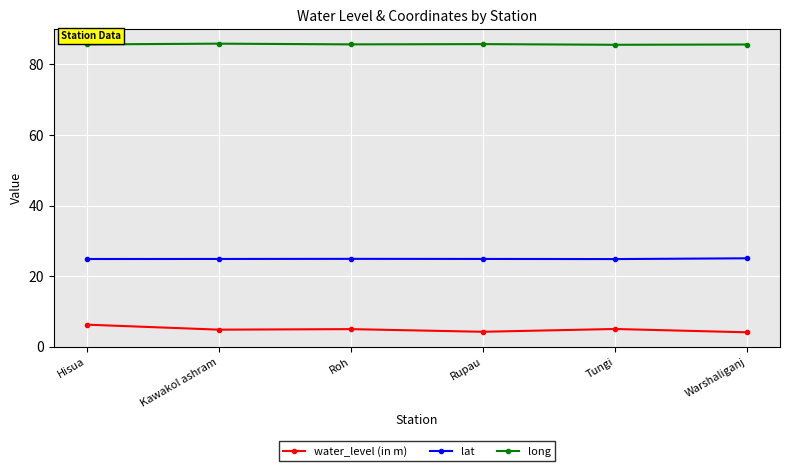

What is the maximum value shown in the chart?

85.9